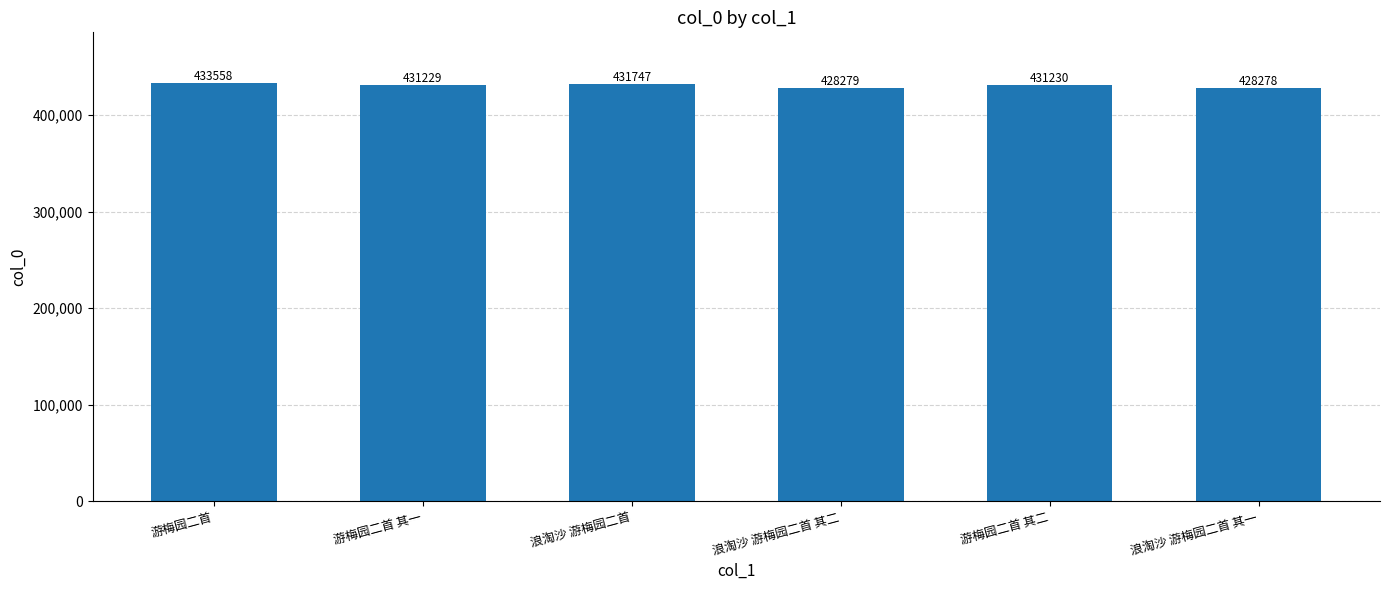

Read the value at 游梅园二首.

433558